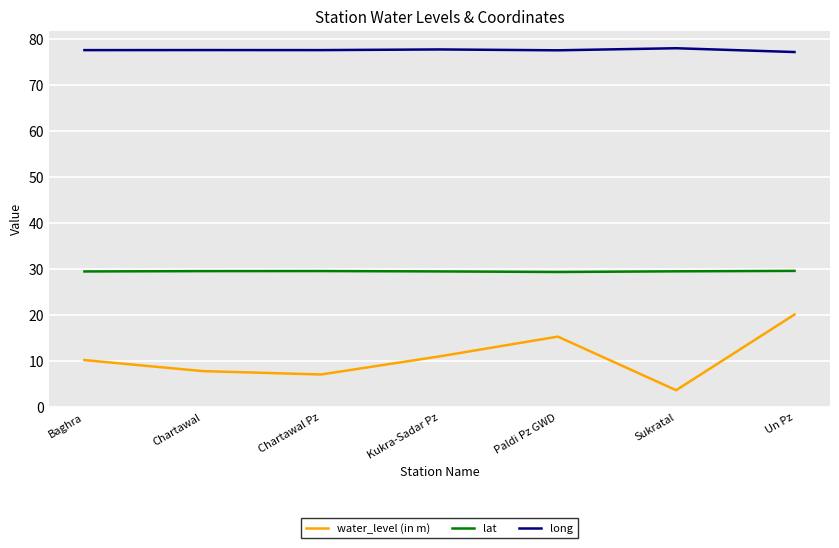

Is the value of water_level (in m) at Kukra-Sadar Pz greater than the value of lat at Baghra?

No